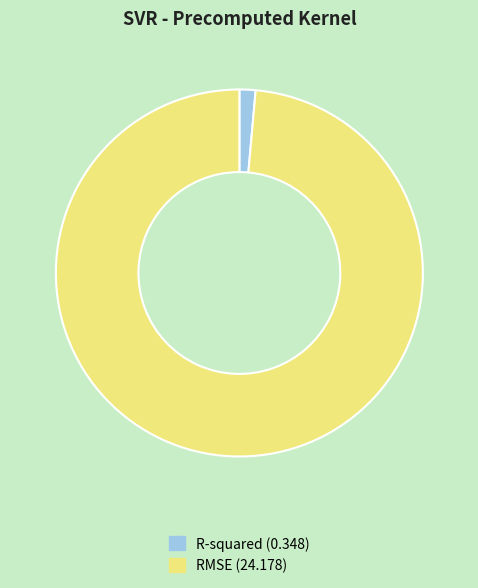

Is the sum of RMSE (24.178) and R-squared (0.348) greater than half?

Yes